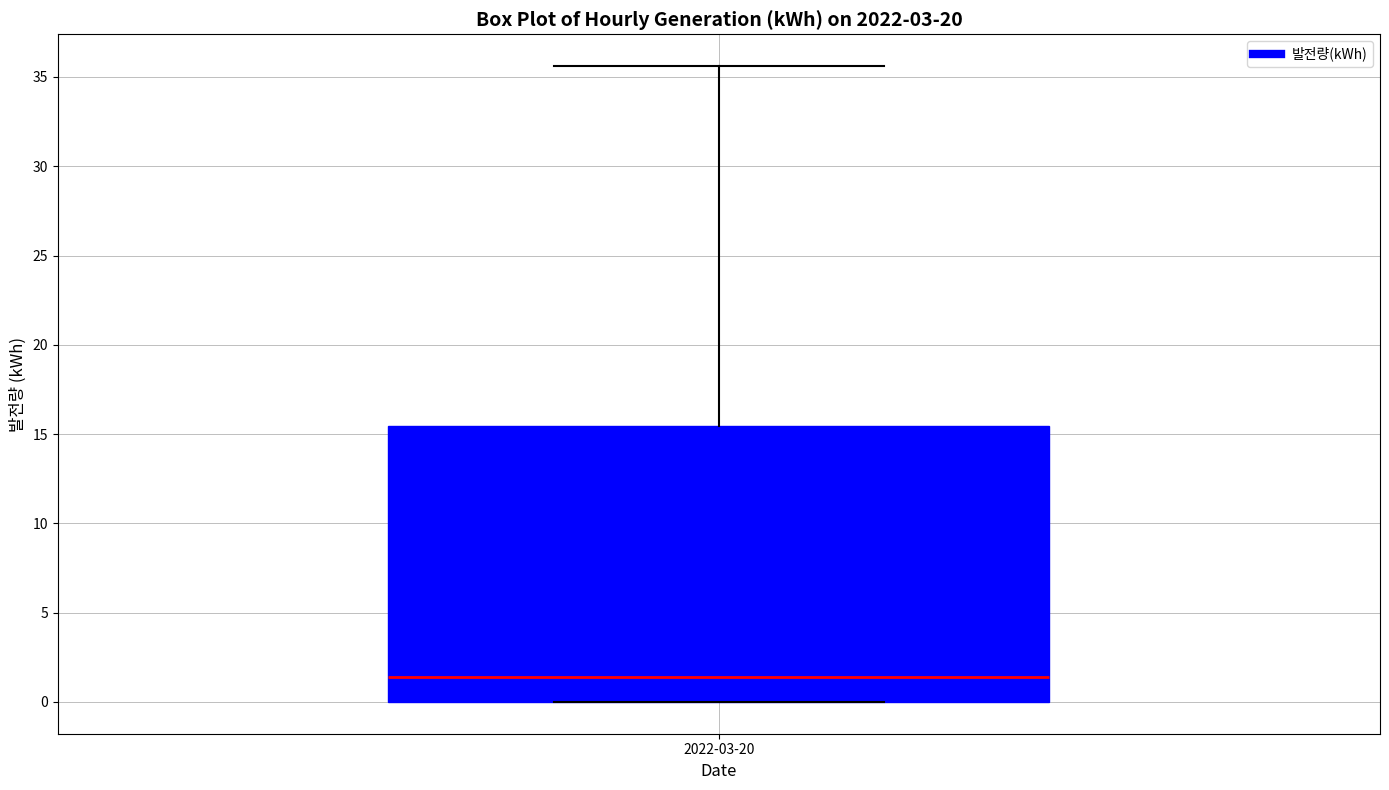

Transcribe this box plot: give where the median line is, the range the box spans, and where the two whiskers end, as read against the y-axis. The values are not printed on the chart, so give them approximately, as read against the axis.

median 1.5, box 0.0 to 15.5, whiskers 0.0 to 35.5